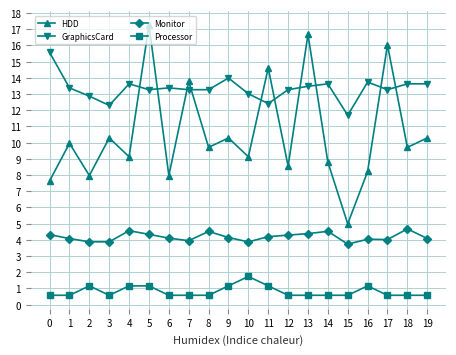

Where is the first local maximum for Monitor?

4